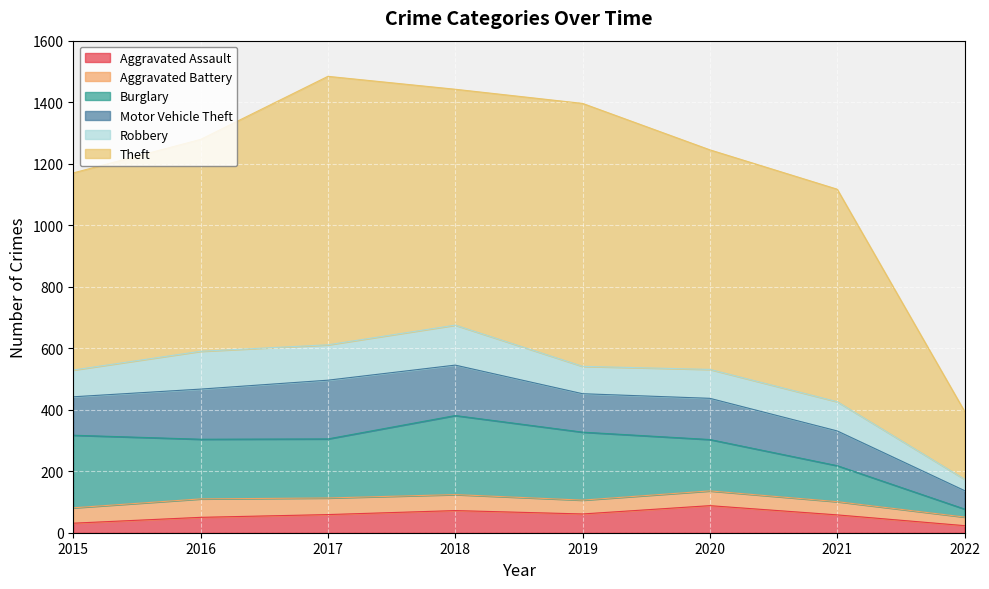

What is the spread (max minus min) of values at 2019?

810